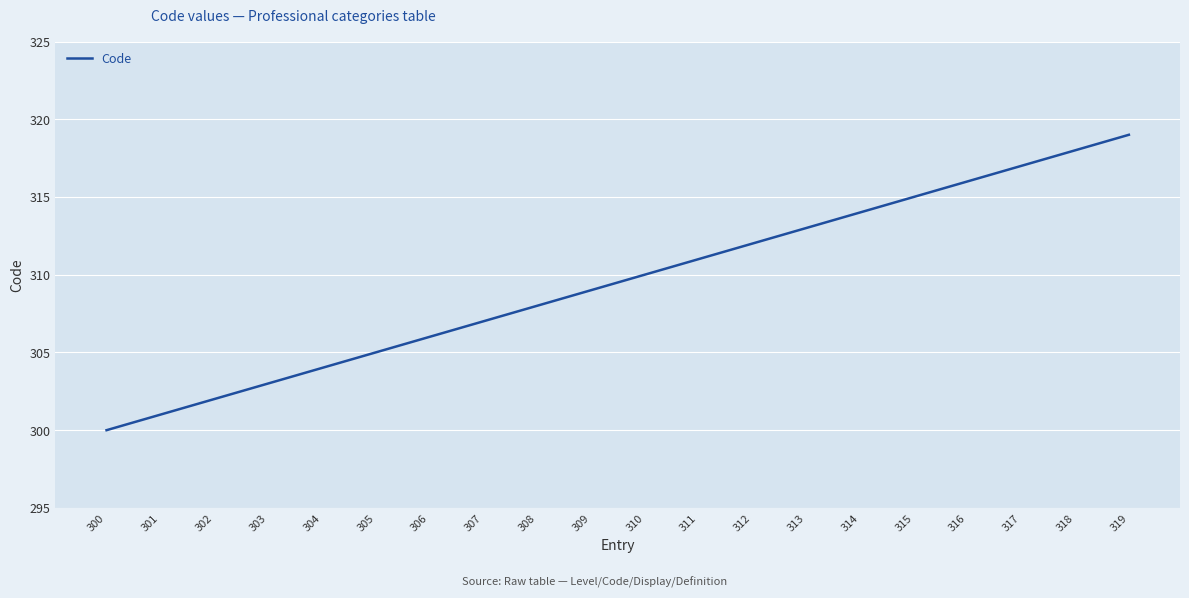

Is it true that the value at 311 is 150?

False